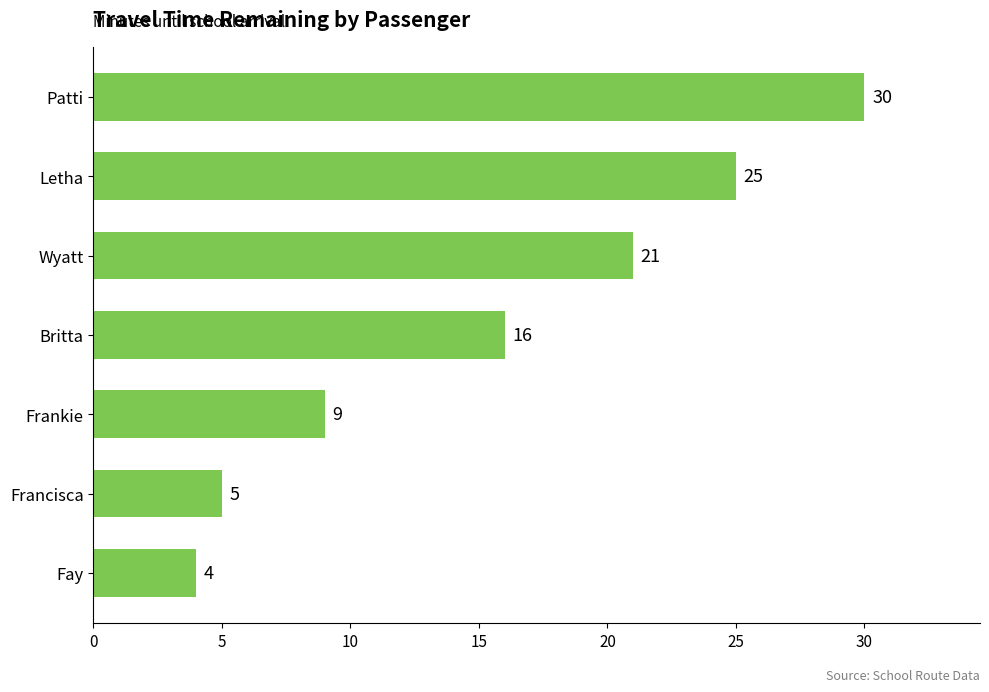

Approximately how many times larger is the value at Letha compared to Patti?

0.8